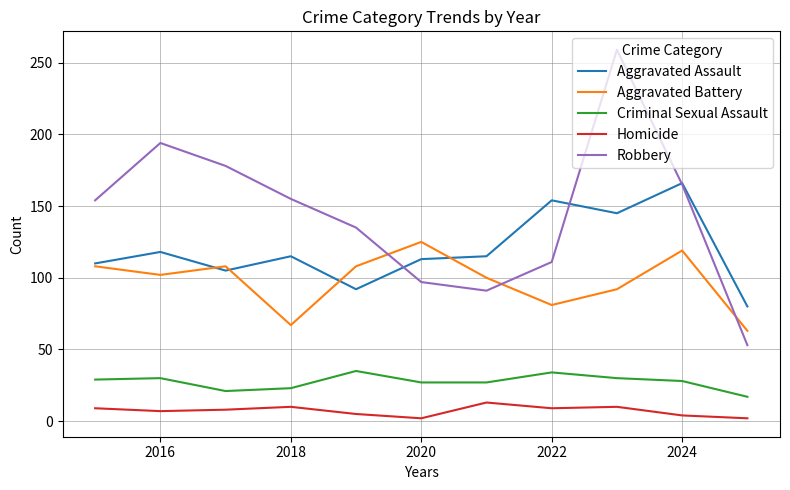

List the series in order of their peak value, lowest first.

Homicide, Criminal Sexual Assault, Aggravated Battery, Aggravated Assault, Robbery